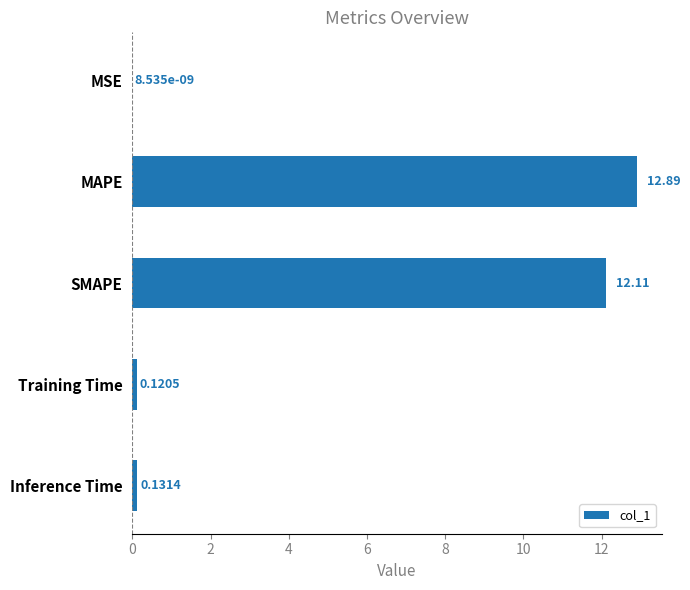

Which label corresponds to the largest value in the chart?

MAPE